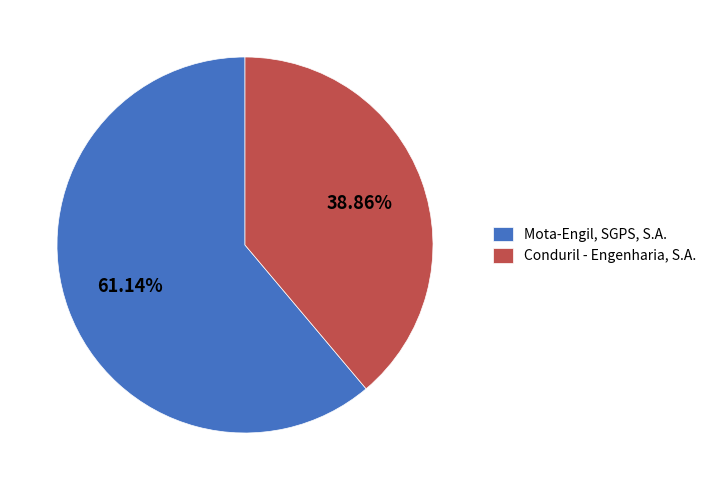

Rank the categories by value from highest to lowest.

Mota-Engil, SGPS, S.A., Conduril - Engenharia, S.A.